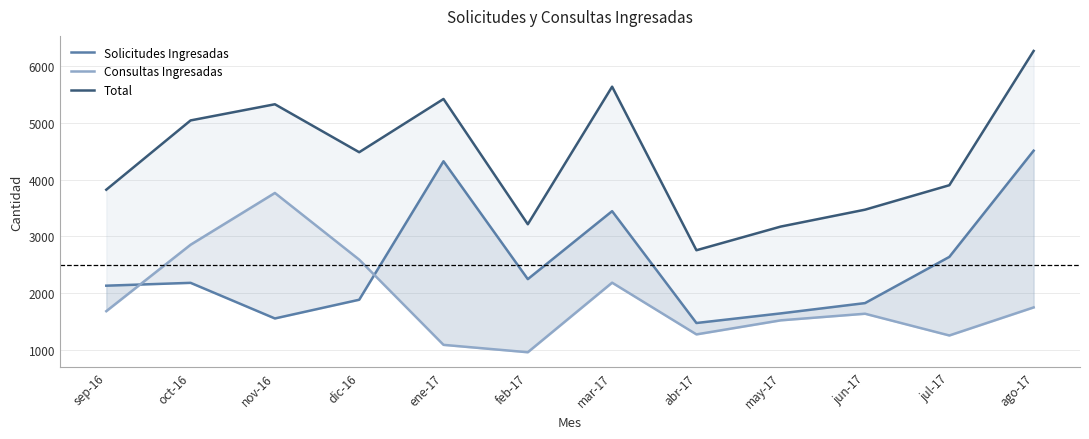

Reading left to right, extract all data points from this chart.

Solicitudes Ingresadas: sep-16=2135	oct-16=2185	nov-16=1559	dic-16=1888	ene-17=4322	feb-17=2250	mar-17=3445	abr-17=1479	may-17=1648	jun-17=1829	jul-17=2641	ago-17=4508
Consultas Ingresadas: sep-16=1687	oct-16=2855	nov-16=3765	dic-16=2593	ene-17=1095	feb-17=965	mar-17=2188	abr-17=1279	may-17=1526	jun-17=1642	jul-17=1260	ago-17=1753
Total: sep-16=3822	oct-16=5040	nov-16=5324	dic-16=4481	ene-17=5417	feb-17=3215	mar-17=5633	abr-17=2758	may-17=3174	jun-17=3471	jul-17=3901	ago-17=6261